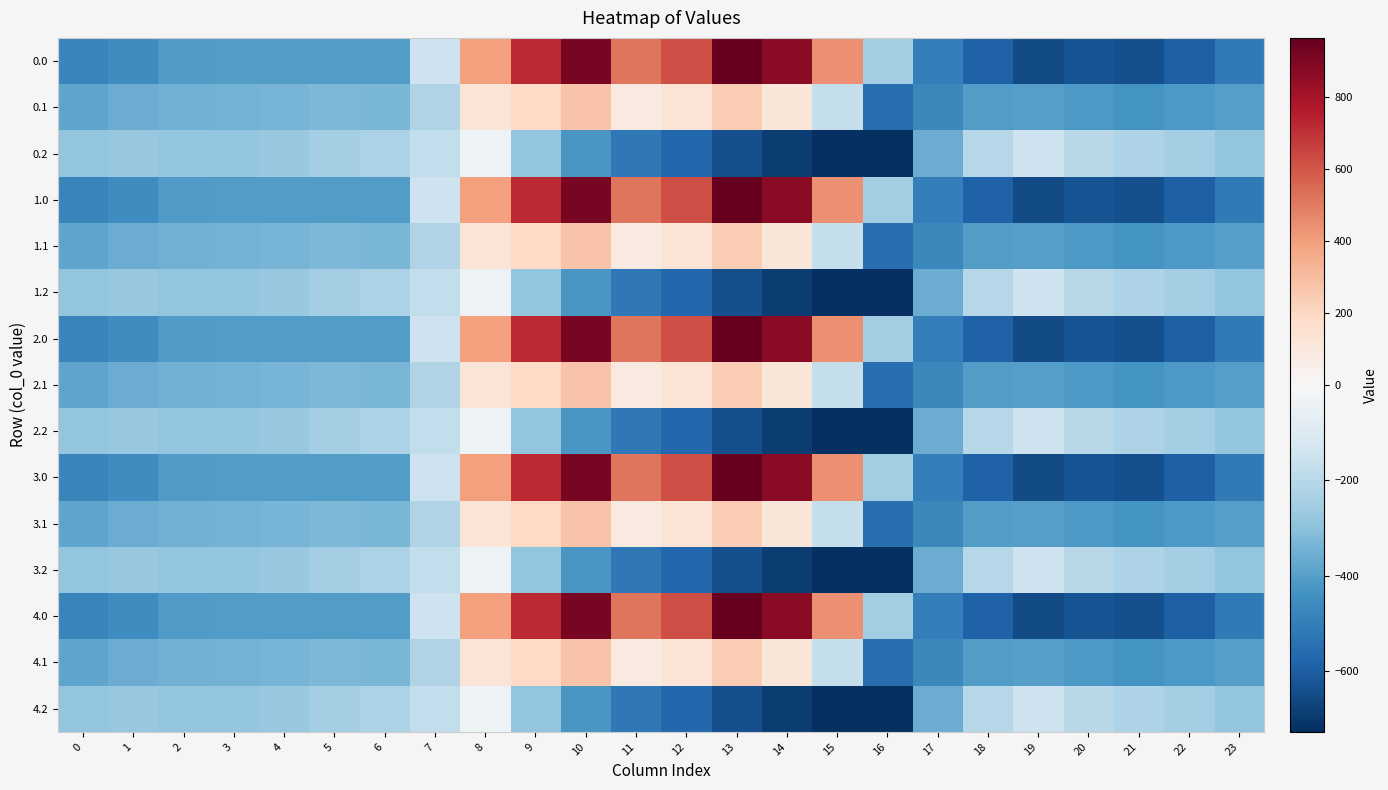

List the series in order of their peak value, highest first.

0.0, 1.0, 2.0, 3.0, 4.0, 0.1, 1.1, 2.1, 3.1, 4.1, 0.2, 1.2, 2.2, 3.2, 4.2